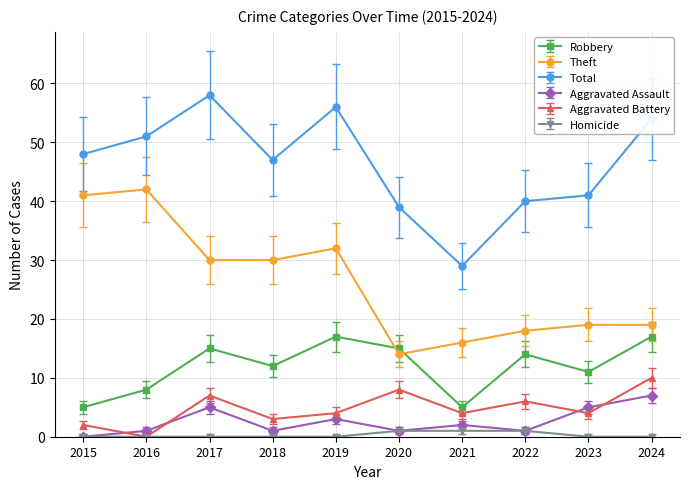

Is it true that Homicide equals 0 at 2019?

True